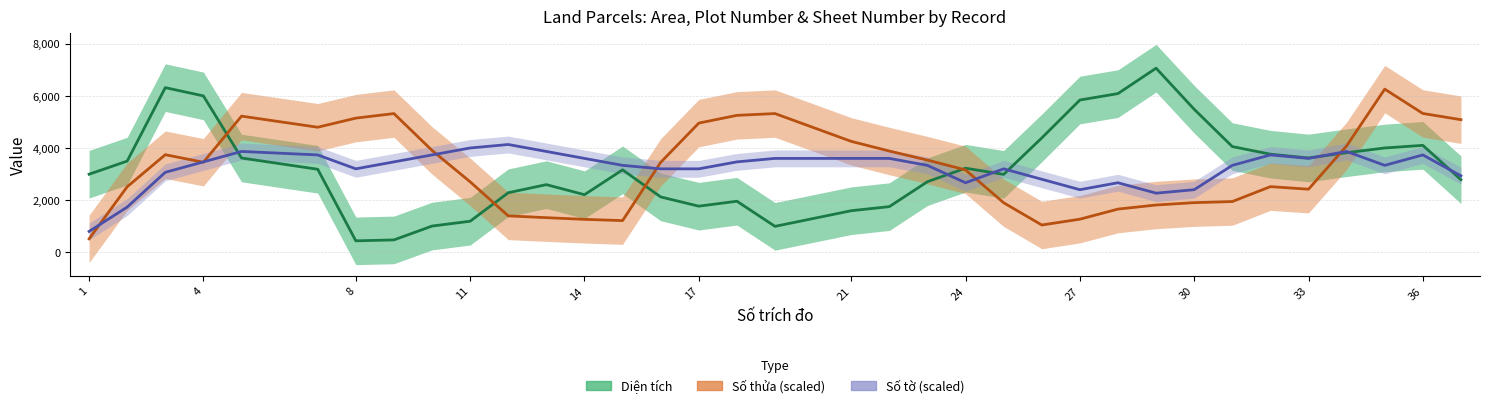

List the series in order of their peak value, lowest first.

Số tờ, Số thửa, Diện tích